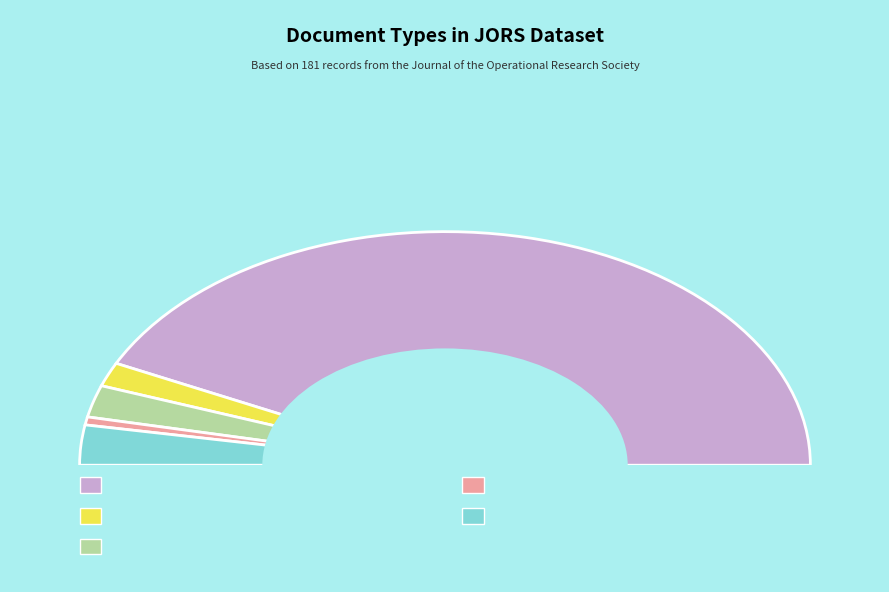

Which slice is the largest?

Article